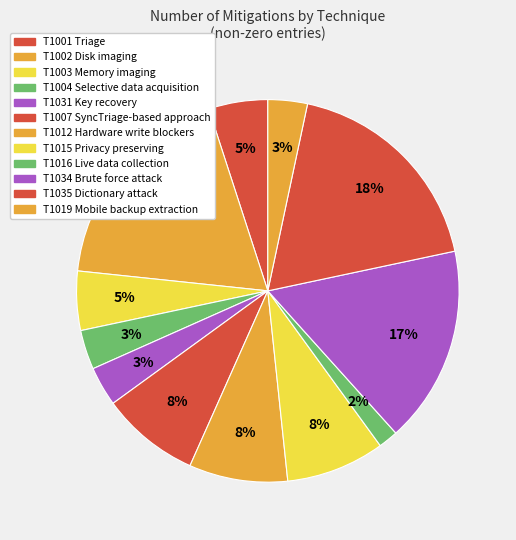

How many slices are in this pie chart?

12